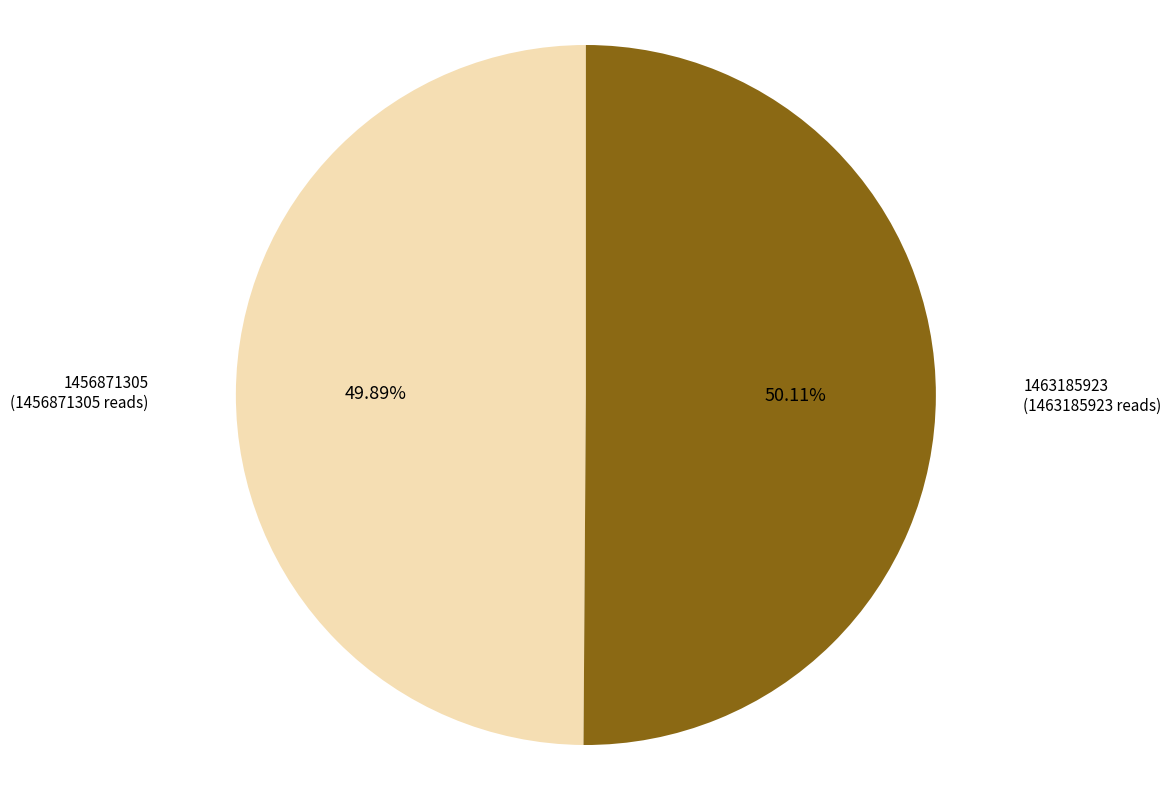

Is there a majority slice in this chart?

Yes